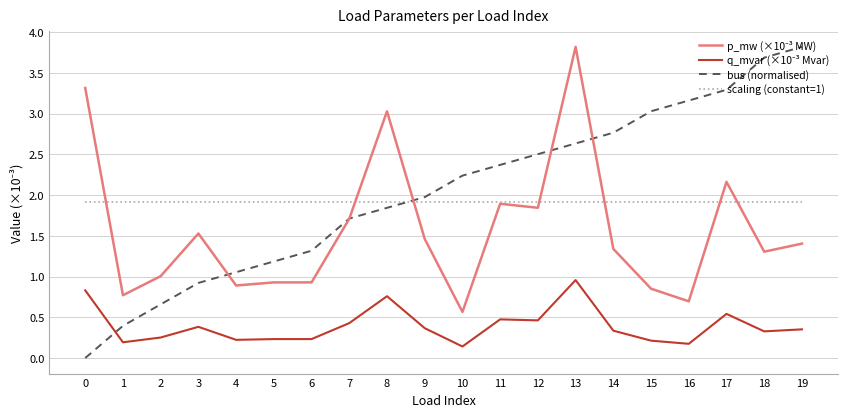

What is the difference between the highest and lowest values at 0?

3.3